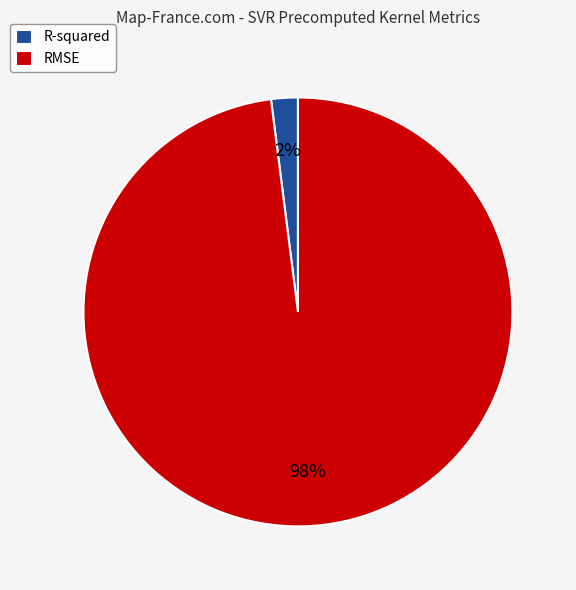

Is the sum of RMSE and R-squared greater than half?

Yes